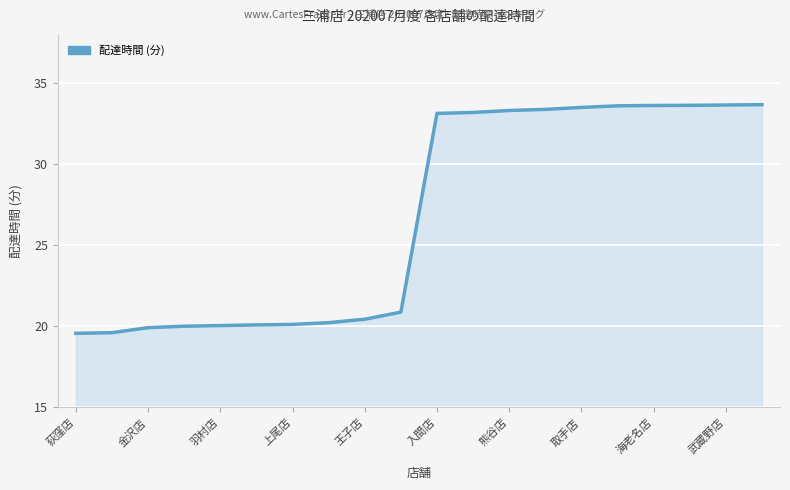

What is the difference between the maximum and minimum values?

14.1